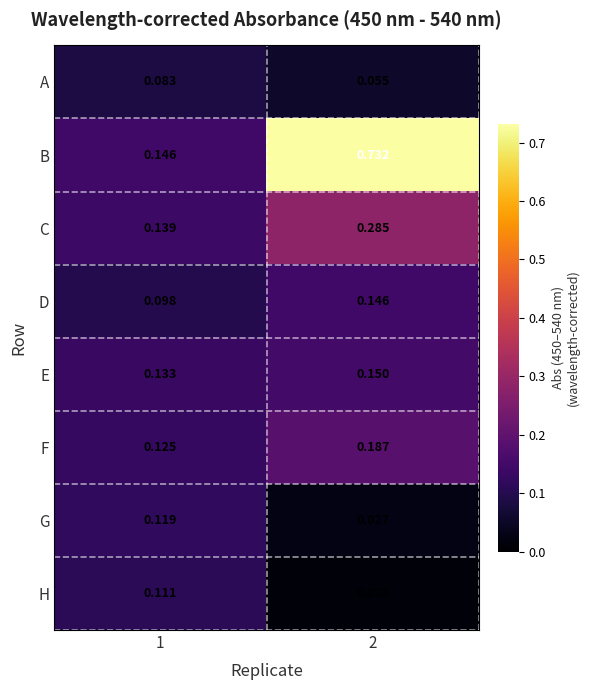

Count the number of data series in this chart.

8